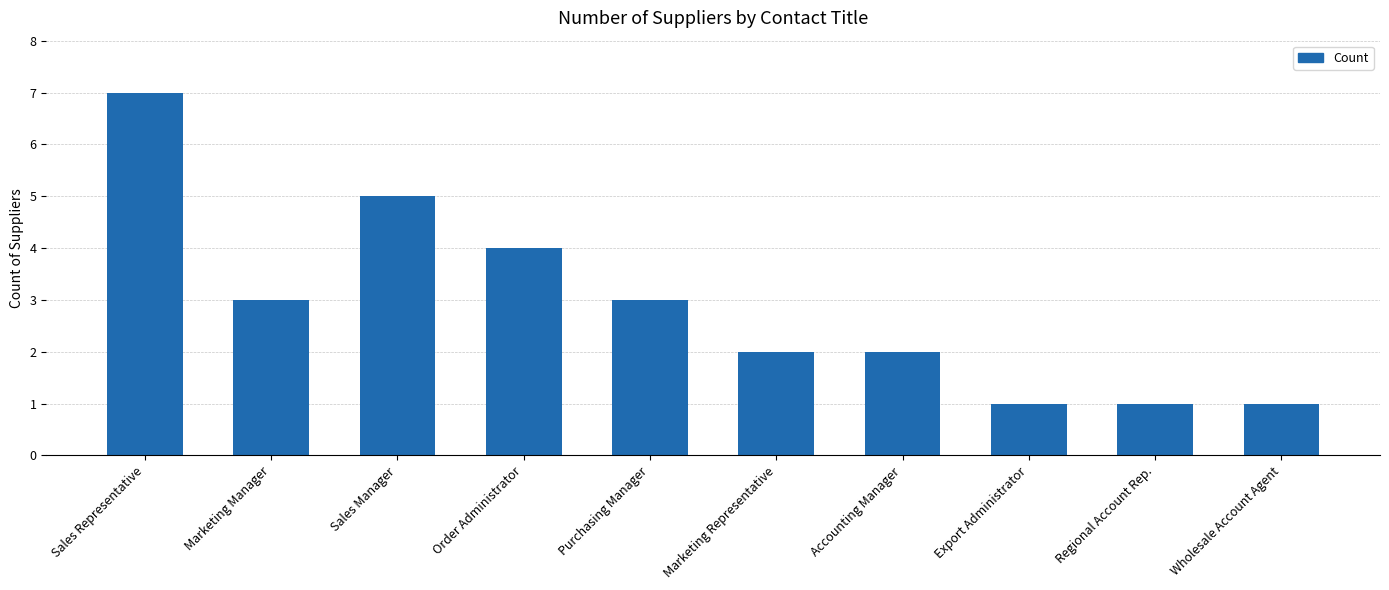

Which has a higher value, Accounting Manager or Marketing Manager?

Marketing Manager